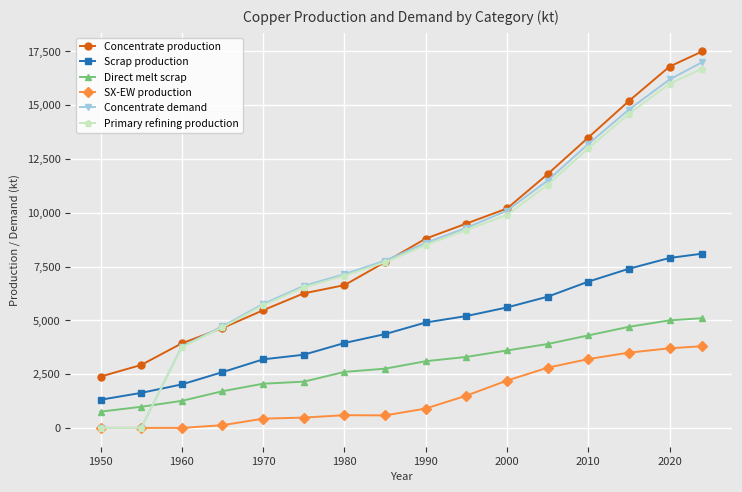

What is the maximum value for Concentrate demand?

17000.0